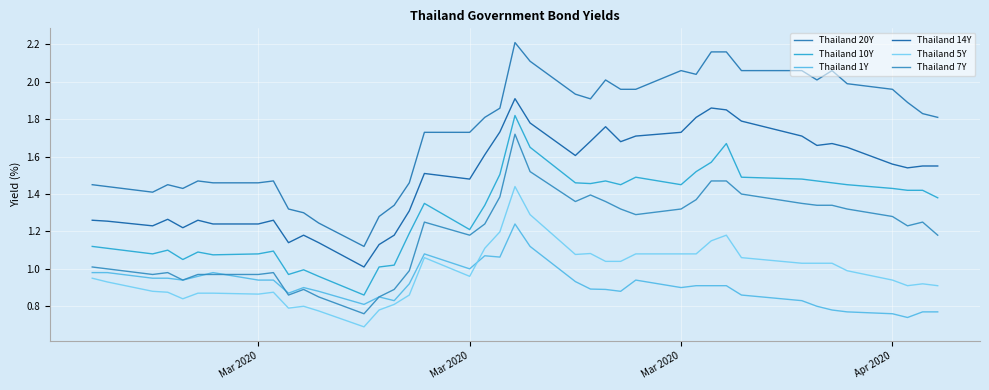

How many lines are shown in the chart?

6